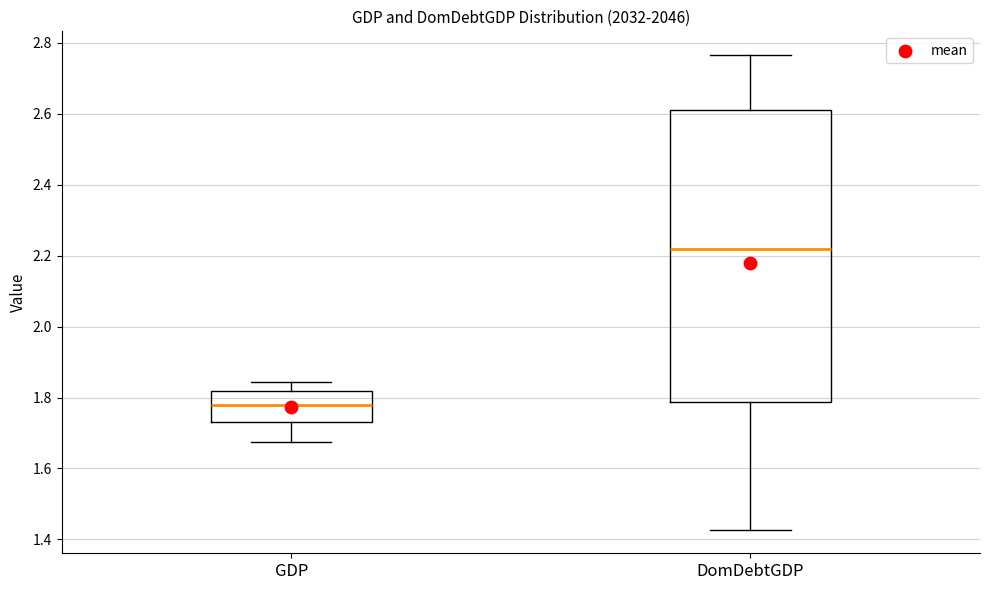

Where is the upper edge of the box for DomDebtGDP on the y-axis? The values are not printed on the chart, so give them approximately, as read against the axis.

2.62